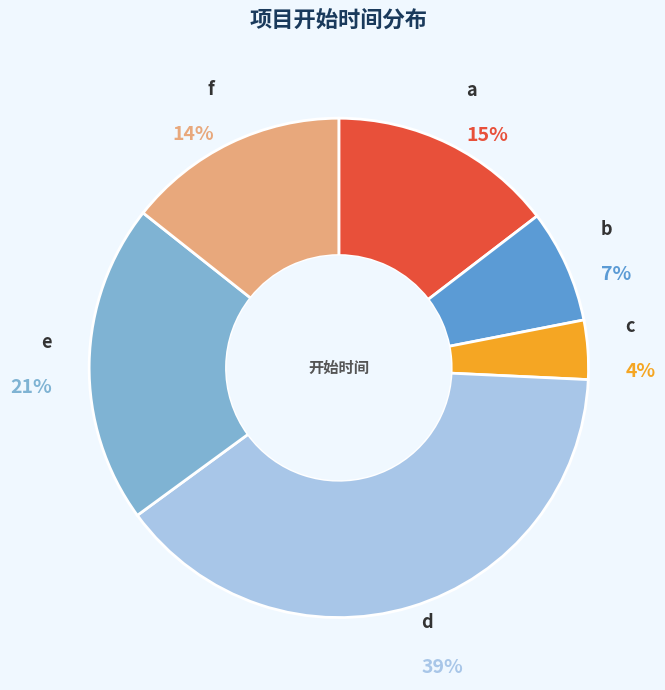

Which slice is the largest?

d